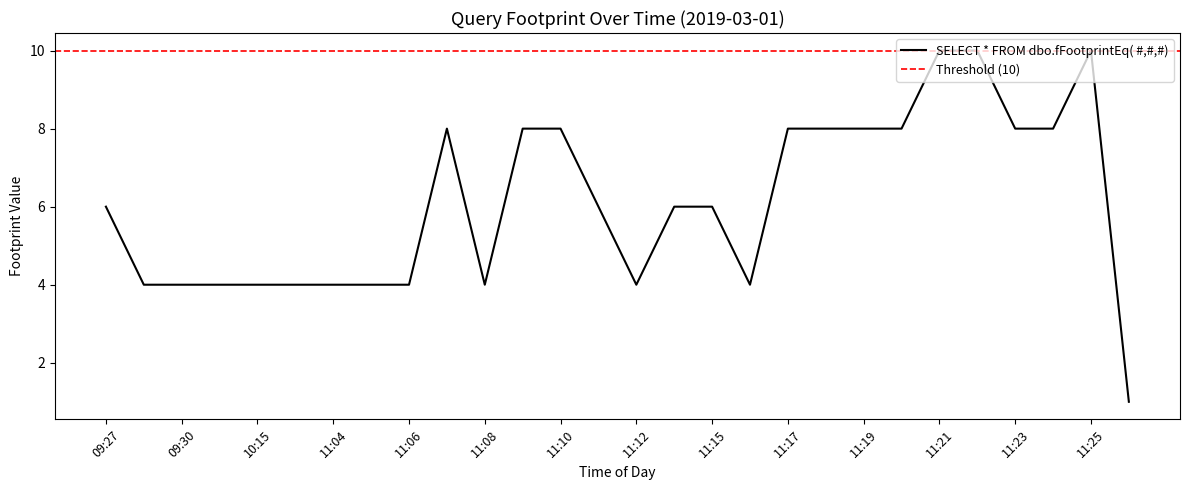

At which label does the data first exceed 6?

11:07